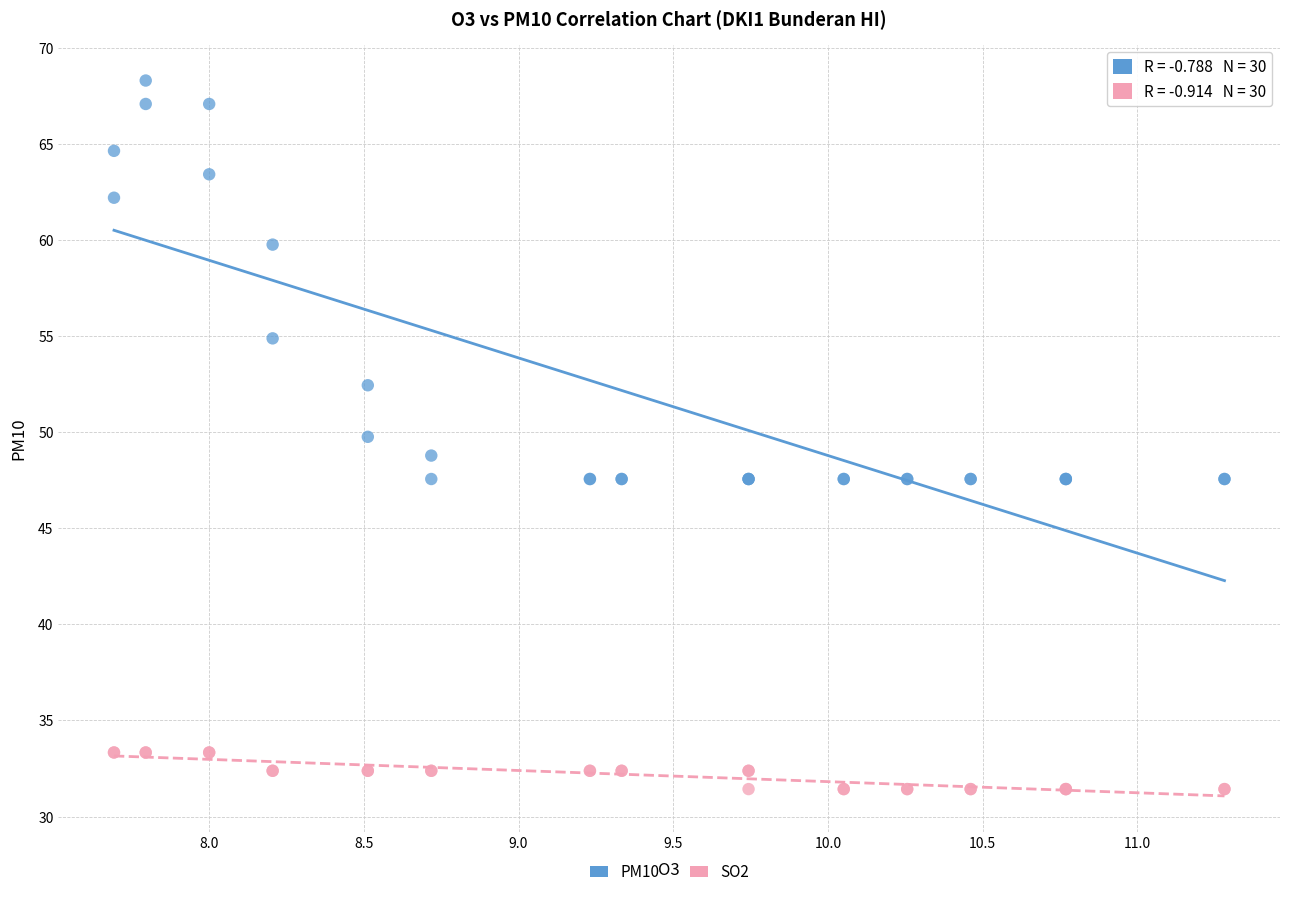

What are all the series names shown in the legend?

PM10, SO2